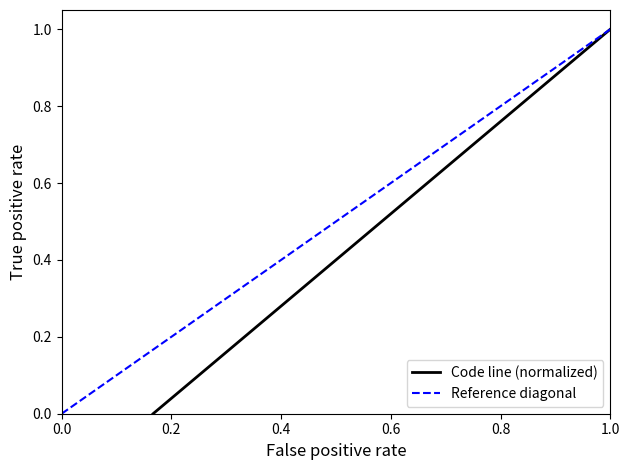

What is the difference between the second highest and minimum values?

0.8